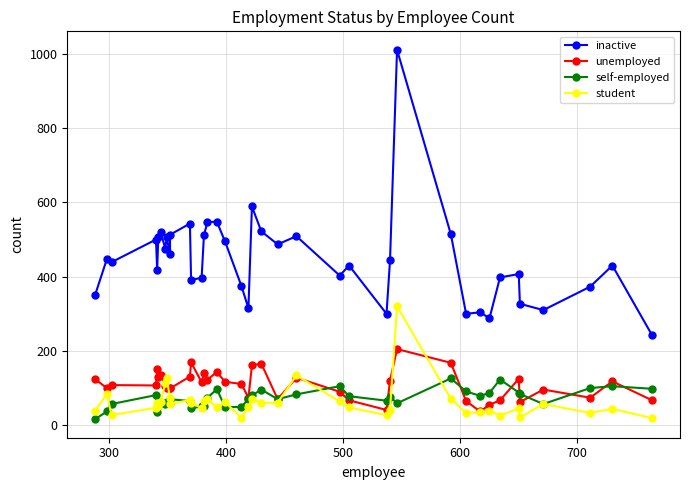

What is the average value of the inactive series?

446